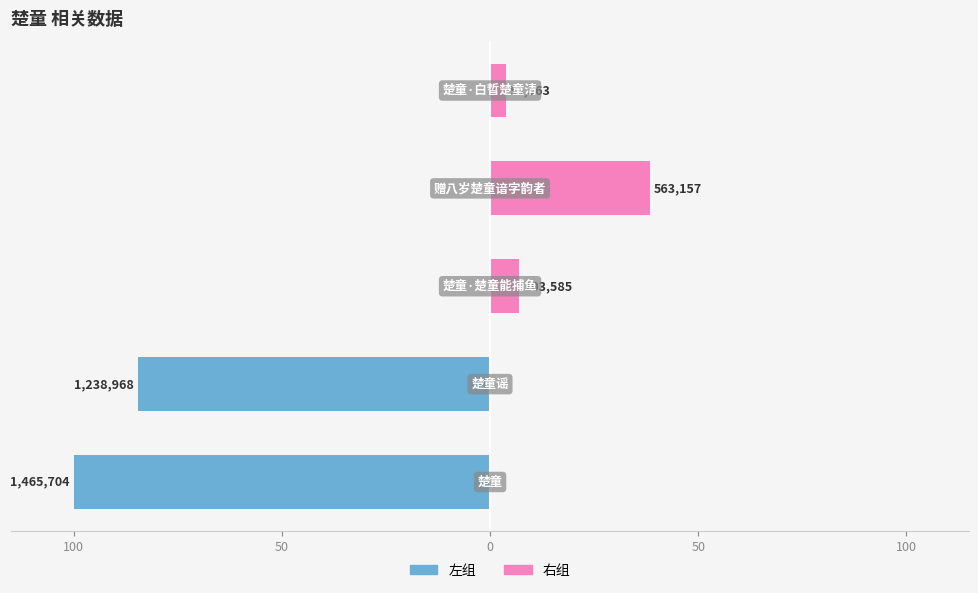

What is the spread (max minus min) of values at 0?

7.1